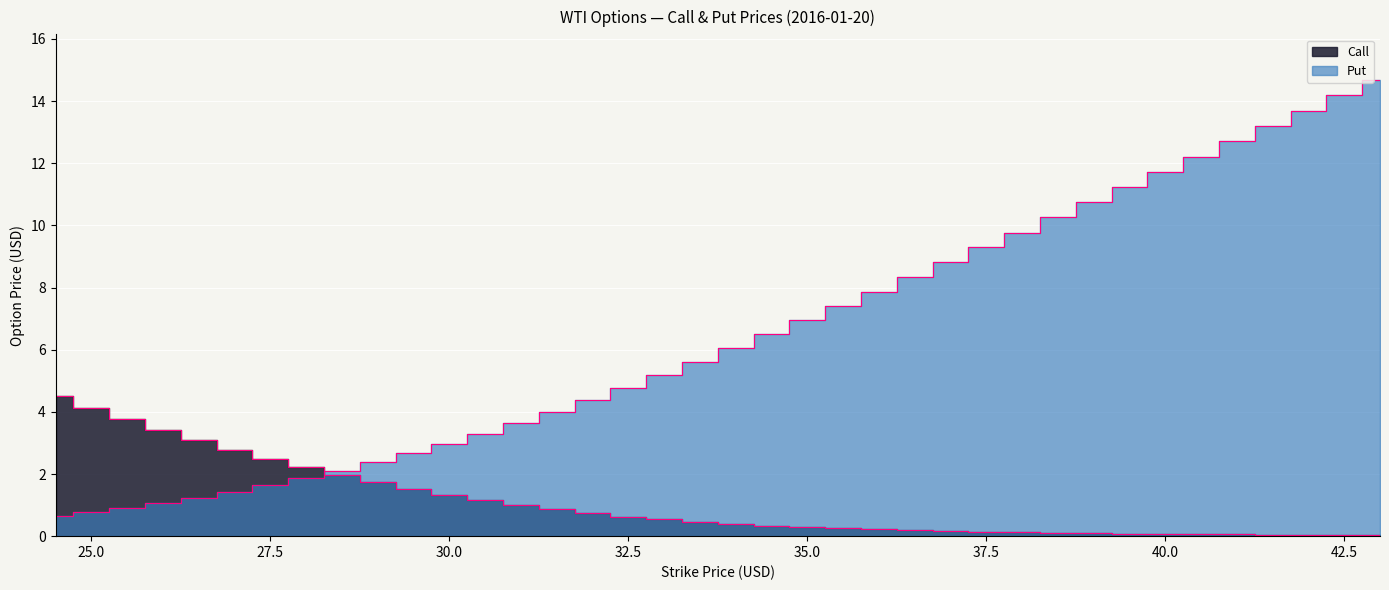

How many intersections are there between Call and Put?

1